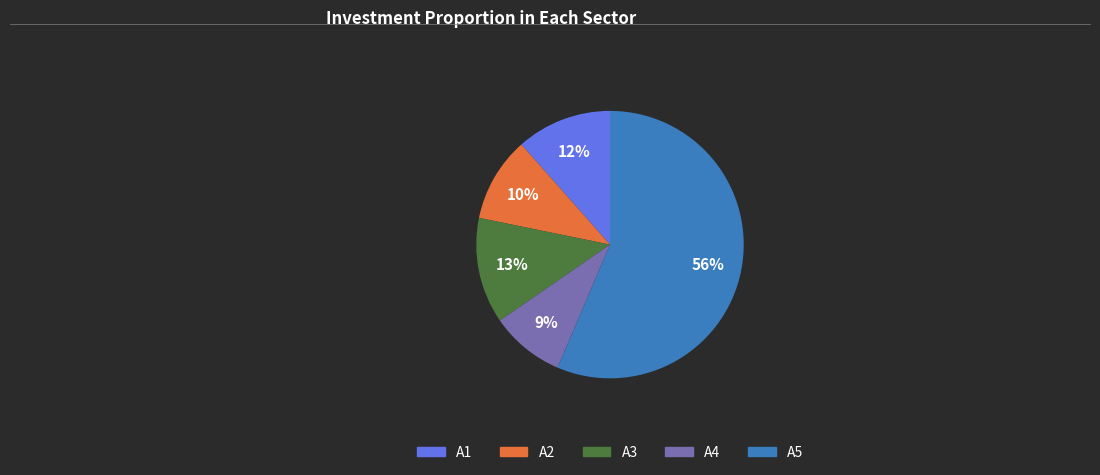

Do A1 and A2 together represent more than half of the pie?

No